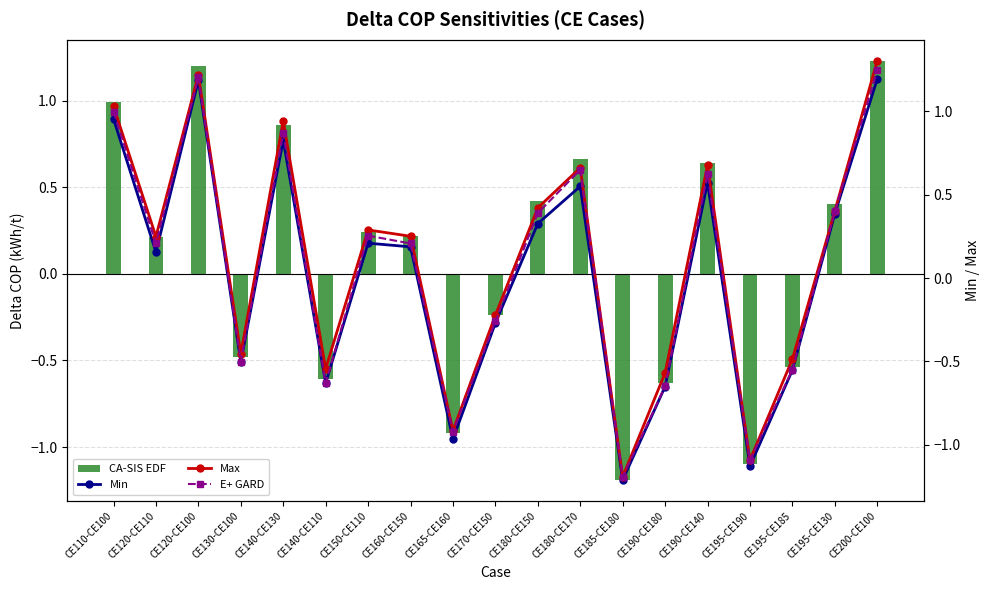

At which label does CA-SIS EDF reach its peak?

CE200-CE100